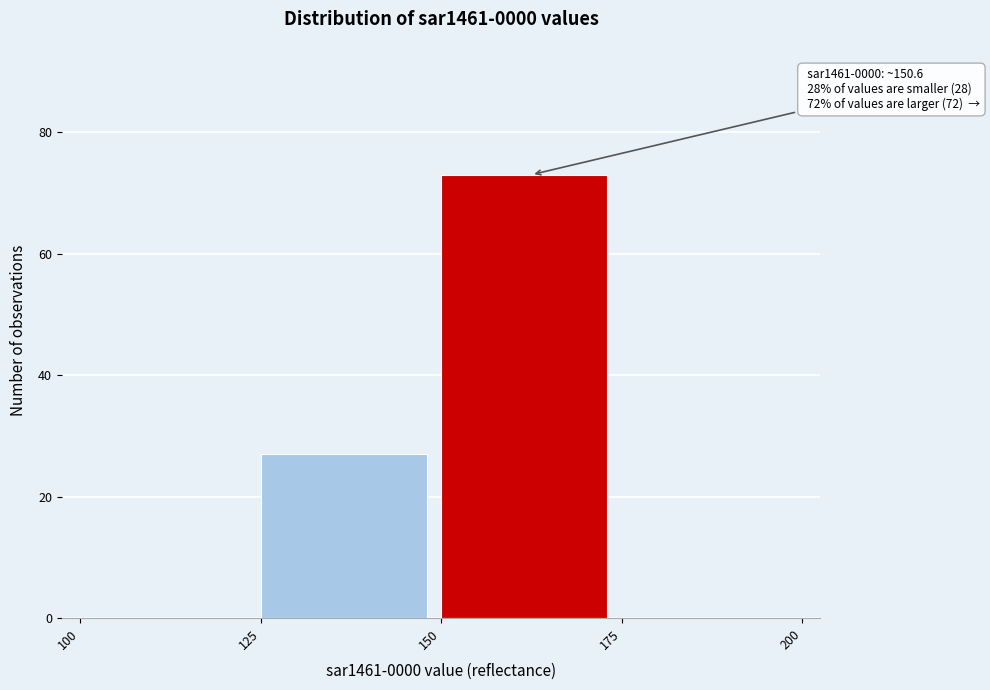

Which range on the x-axis has the tallest bar?

150 to 175